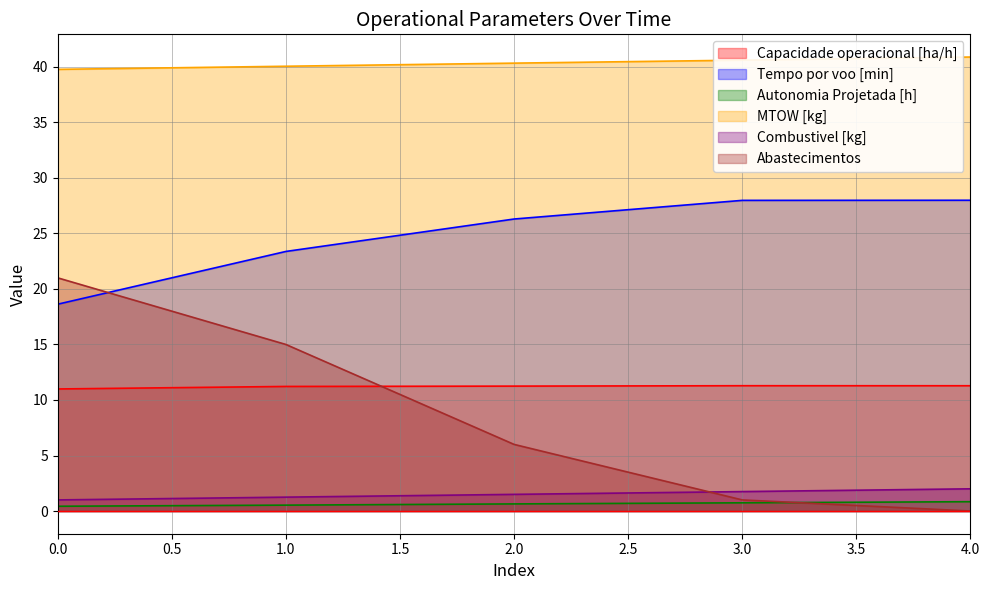

Reading left to right, what are all the values shown in this chart?

Capacidade operacional [ha/h]: 0=11.0	1=11.2	2=11.2	3=11.3	4=11.3
Tempo por voo [min]: 0=18.6	1=23.4	2=26.3	3=28.0	4=28.0
Autonomia Projetada [h]: 0=0.4	1=0.5	2=0.6	3=0.7	4=0.8
MTOW [kg]: 0=39.8	1=40.1	2=40.3	3=40.6	4=40.9
Combustivel [kg]: 0=1.0	1=1.2	2=1.5	3=1.8	4=2.0
Abastecimentos: 0=21.0	1=15.0	2=6.0	3=1.0	4=0.0